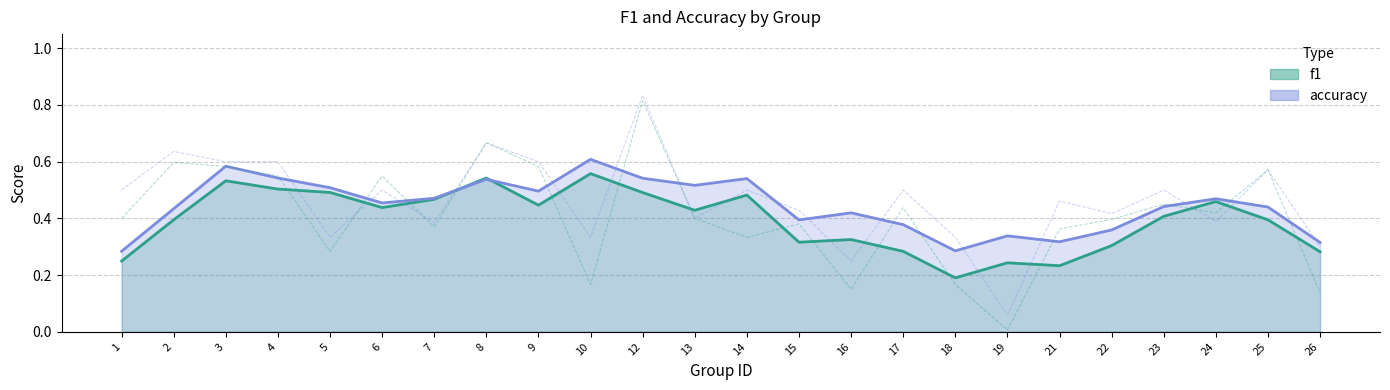

True or false: accuracy and f1 cross at least once.

True